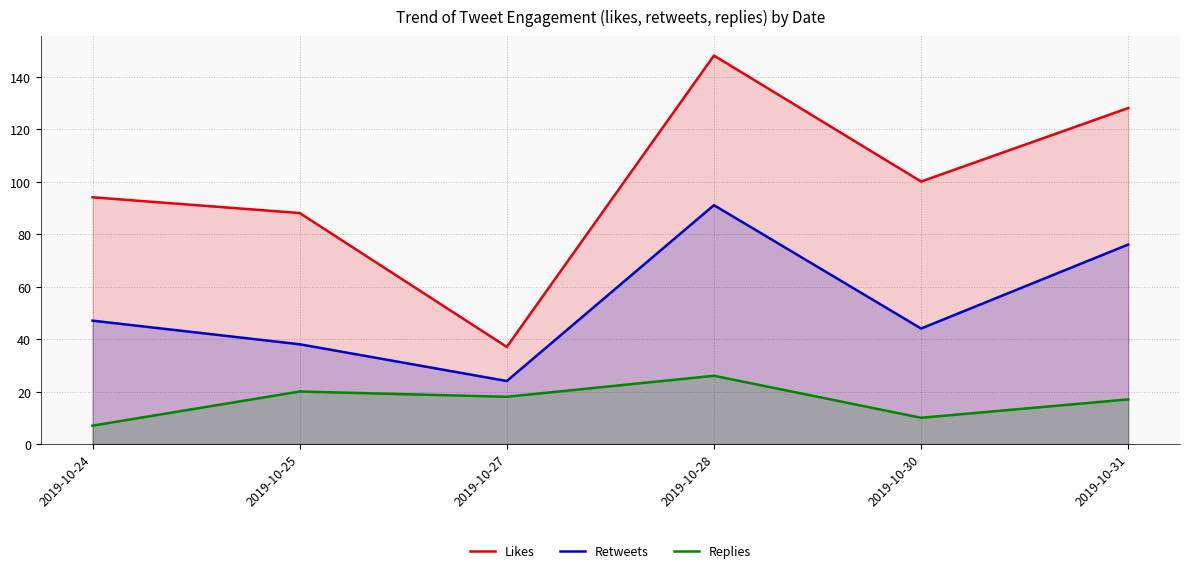

What are all the series names shown in the legend?

Likes, Retweets, Replies